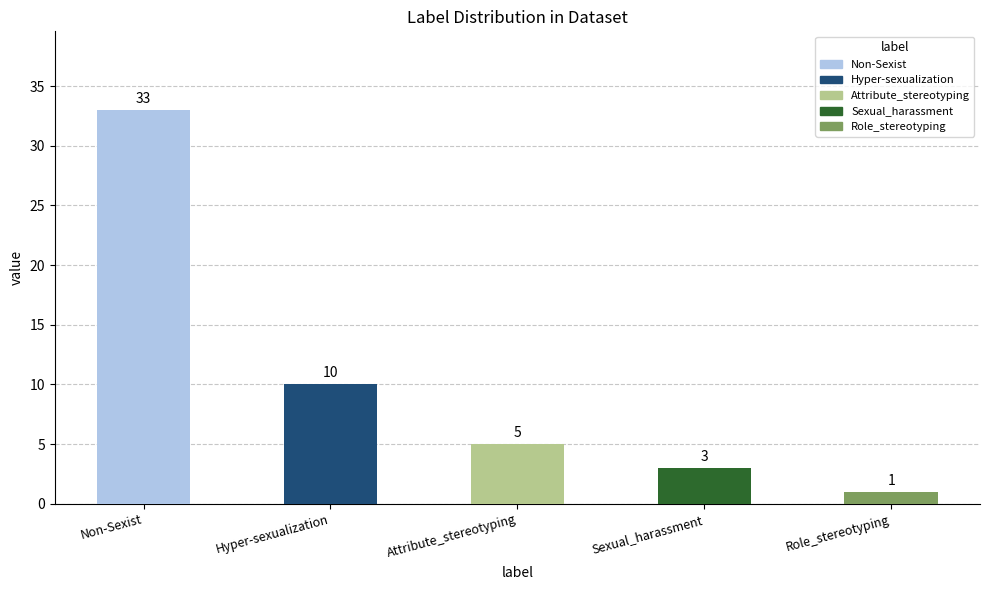

Where is the data nearest to the value 17?

Hyper-sexualization